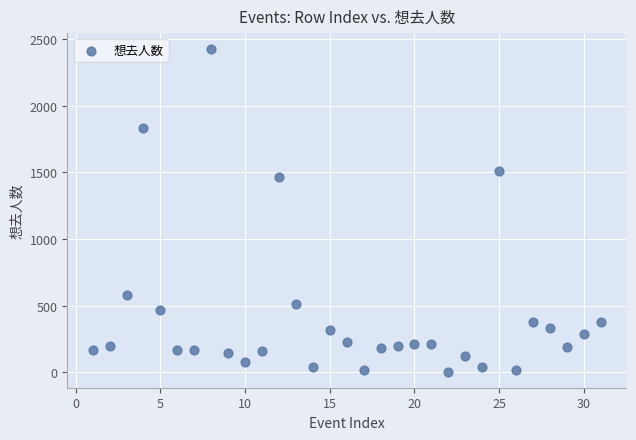

What Y value in the scatter plot is closest to 1214?

1468